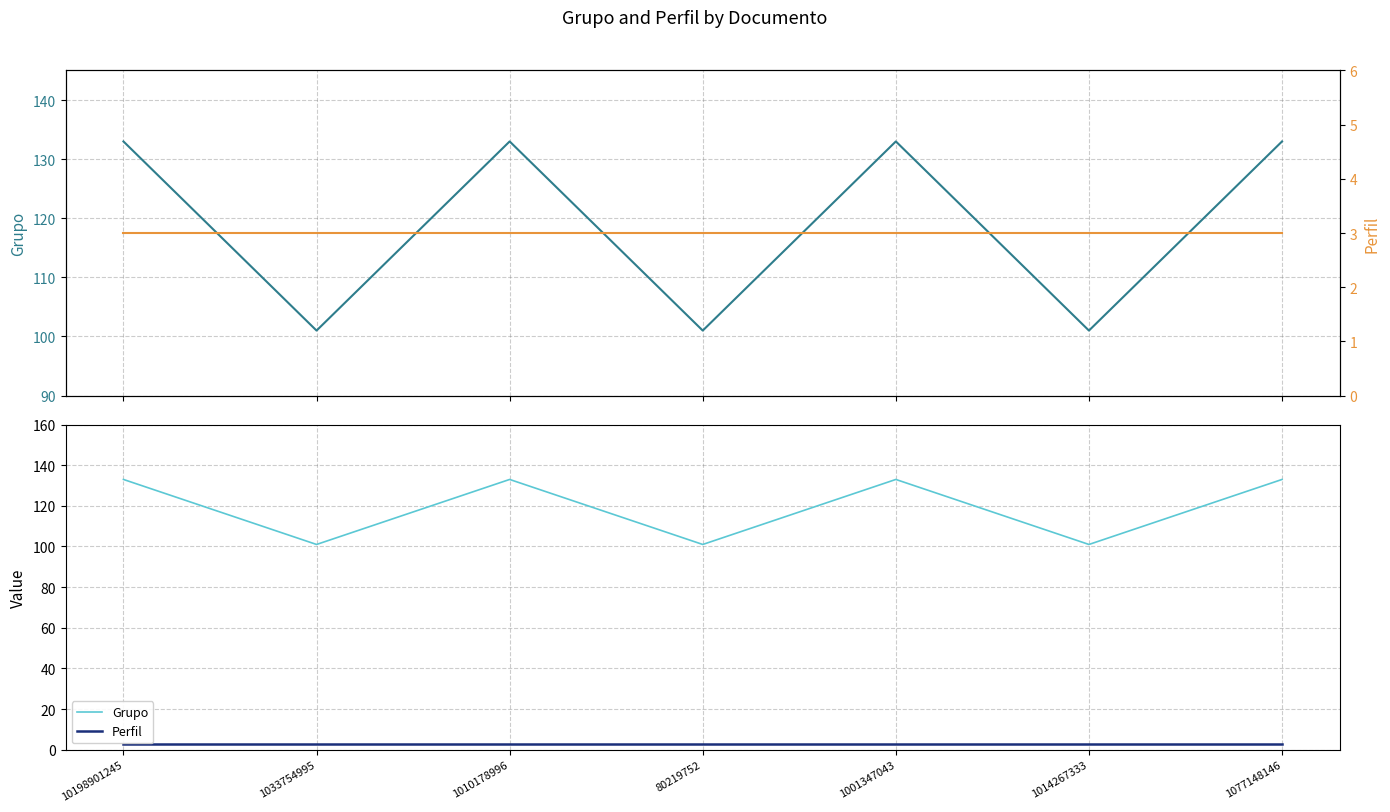

At how many categories does at least one series exceed 110?

4